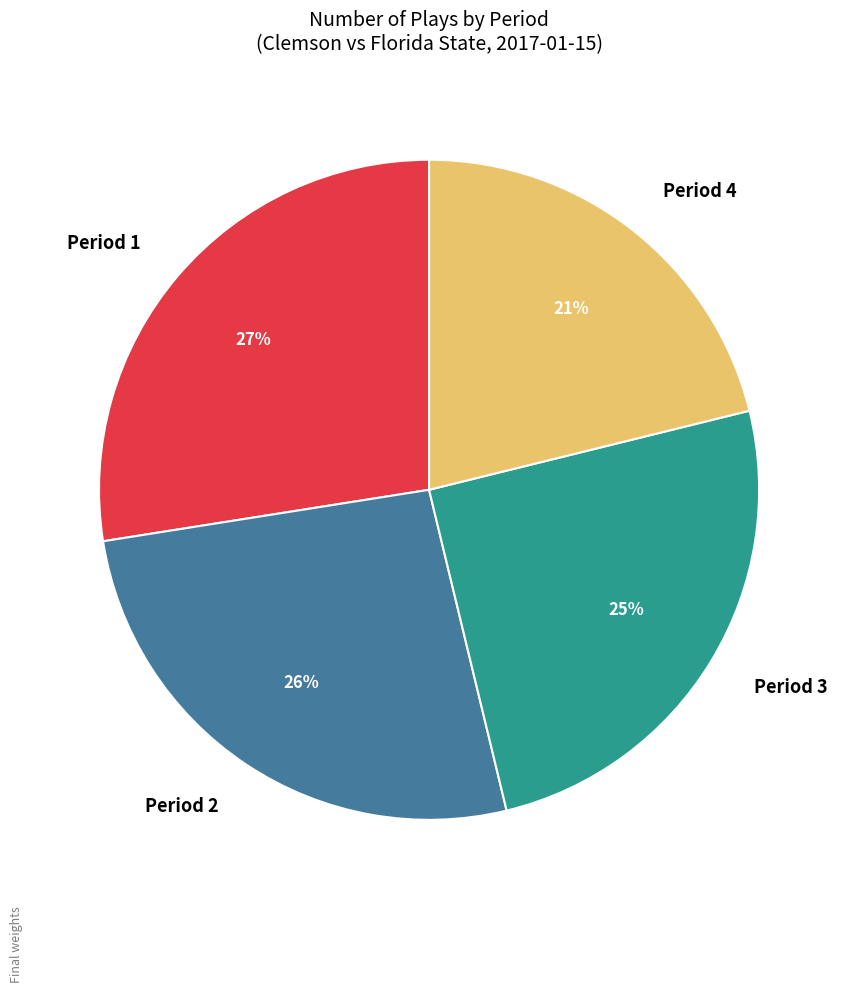

Which slice is the smallest?

Period 4